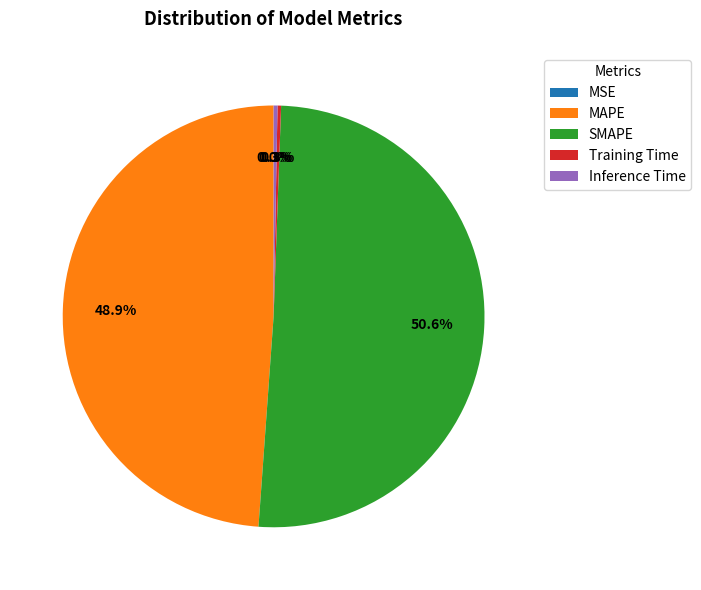

Which has a higher value, Inference Time or SMAPE?

SMAPE